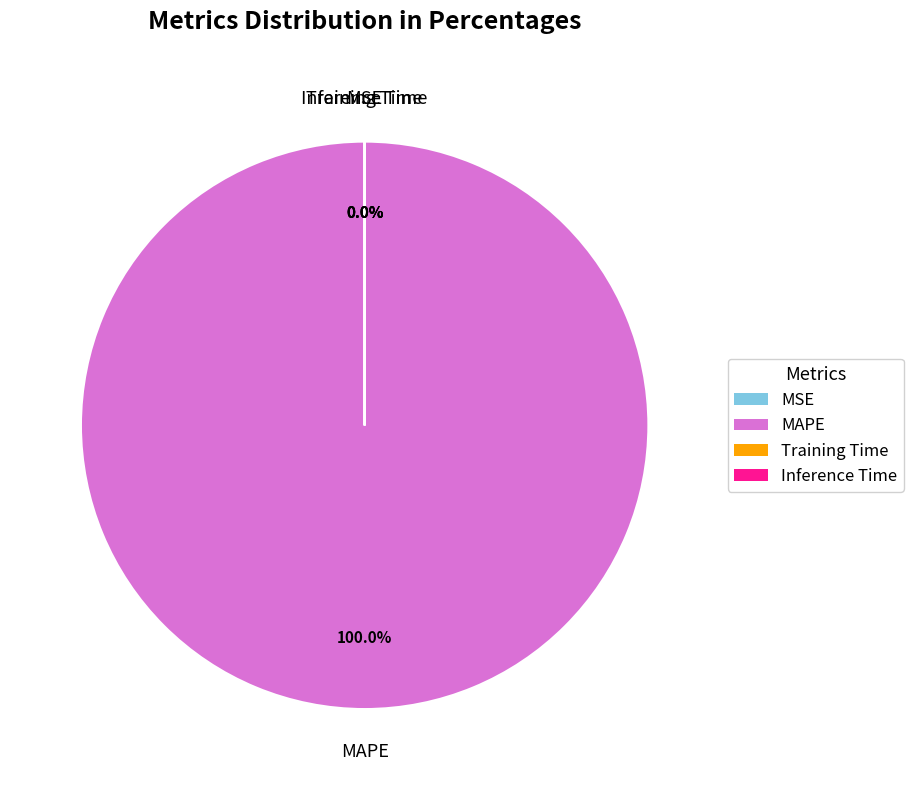

How many slices are in this pie chart?

4